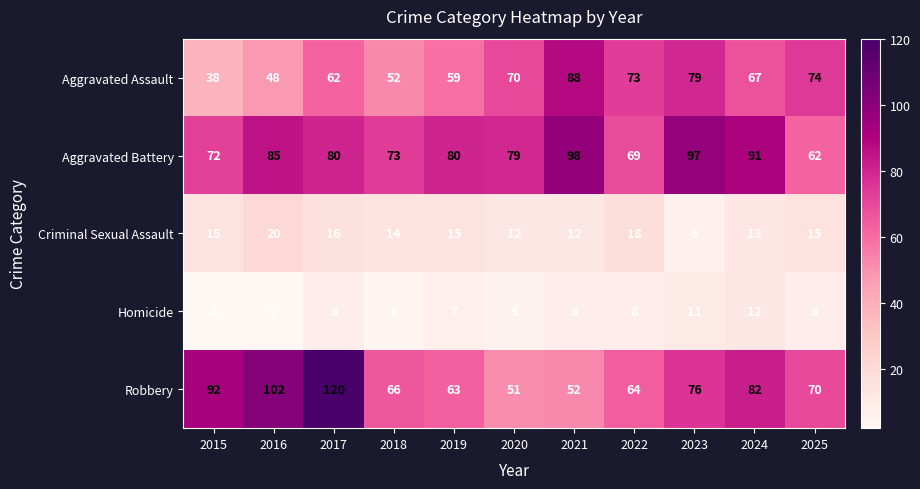

What value does the Aggravated Battery series have at 2017, to the nearest 10?

80